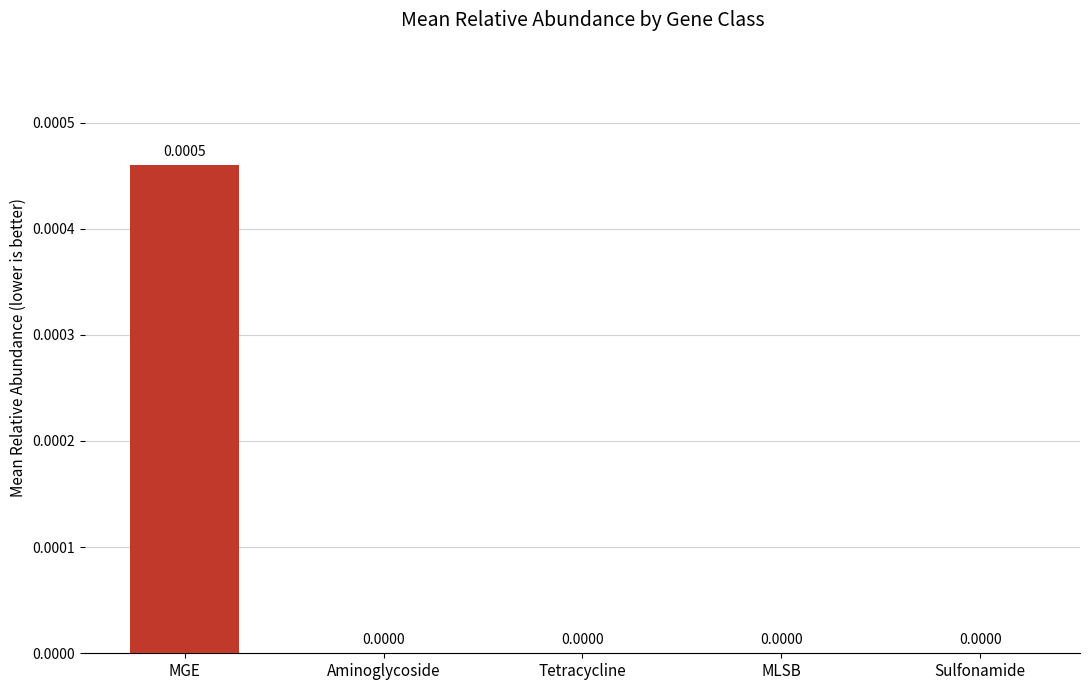

Which label corresponds to the largest value in the chart?

MGE